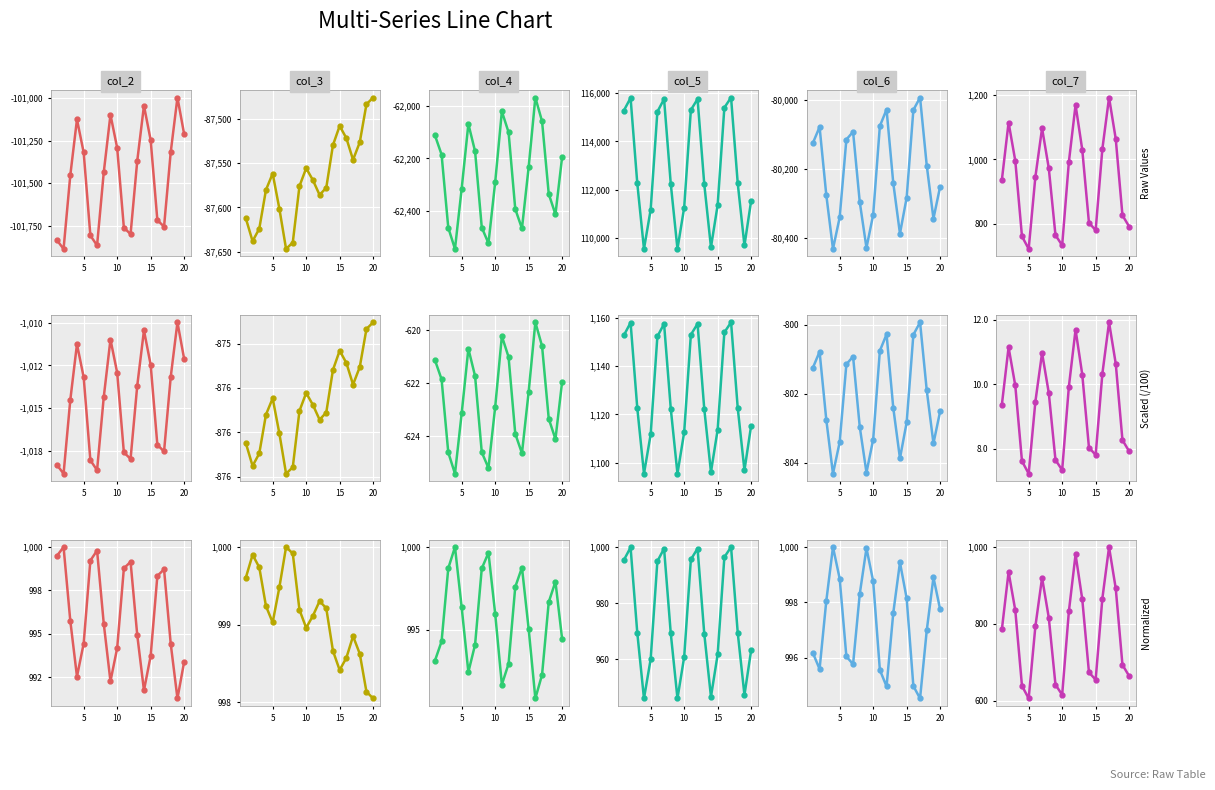

True or false: col_2 has a value of 493.9 at 11.

False